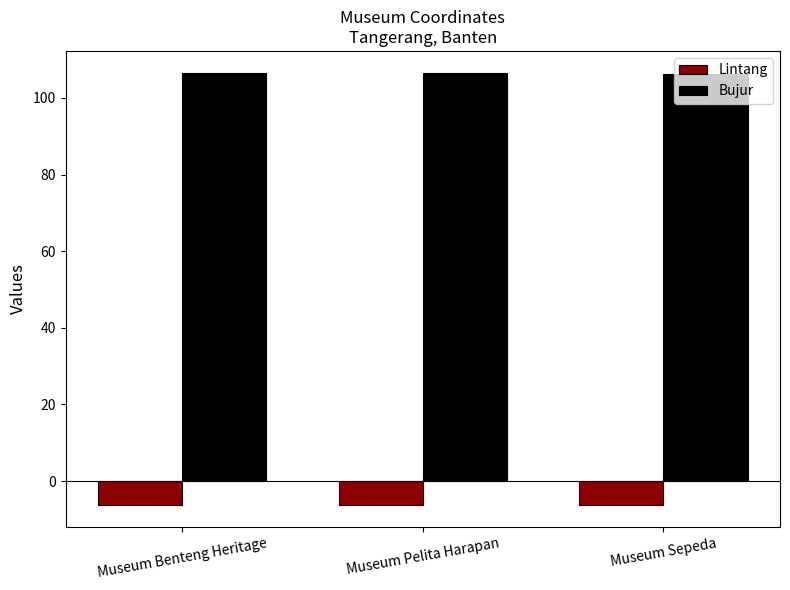

What position from the right is Museum Sepeda?

1